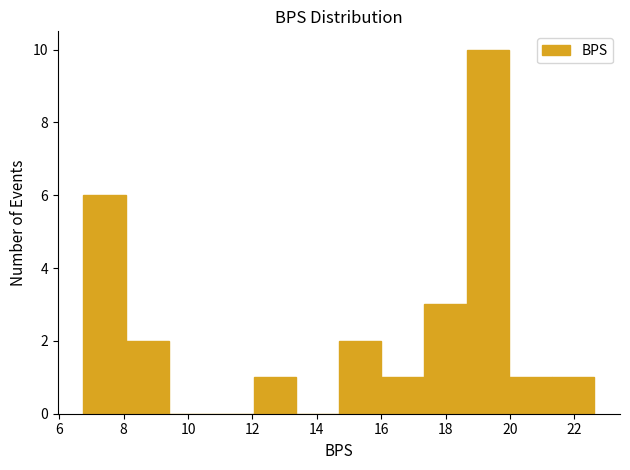

Reading left to right, transcribe this chart: for each bar, give the range it covers on the x-axis and its height. Neither the bar edges nor the heights are printed on the chart, so give them approximately, as read against the axes.

6.8 to 8.0: 6
8.0 to 9.4: 2
9.4 to 10.8: 0
10.8 to 12.0: 0
12.0 to 13.4: 1
13.4 to 14.6: 0
14.6 to 16.0: 2
16.0 to 17.4: 1
17.4 to 18.6: 3
18.6 to 20.0: 10
20.0 to 21.2: 1
21.2 to 22.6: 1